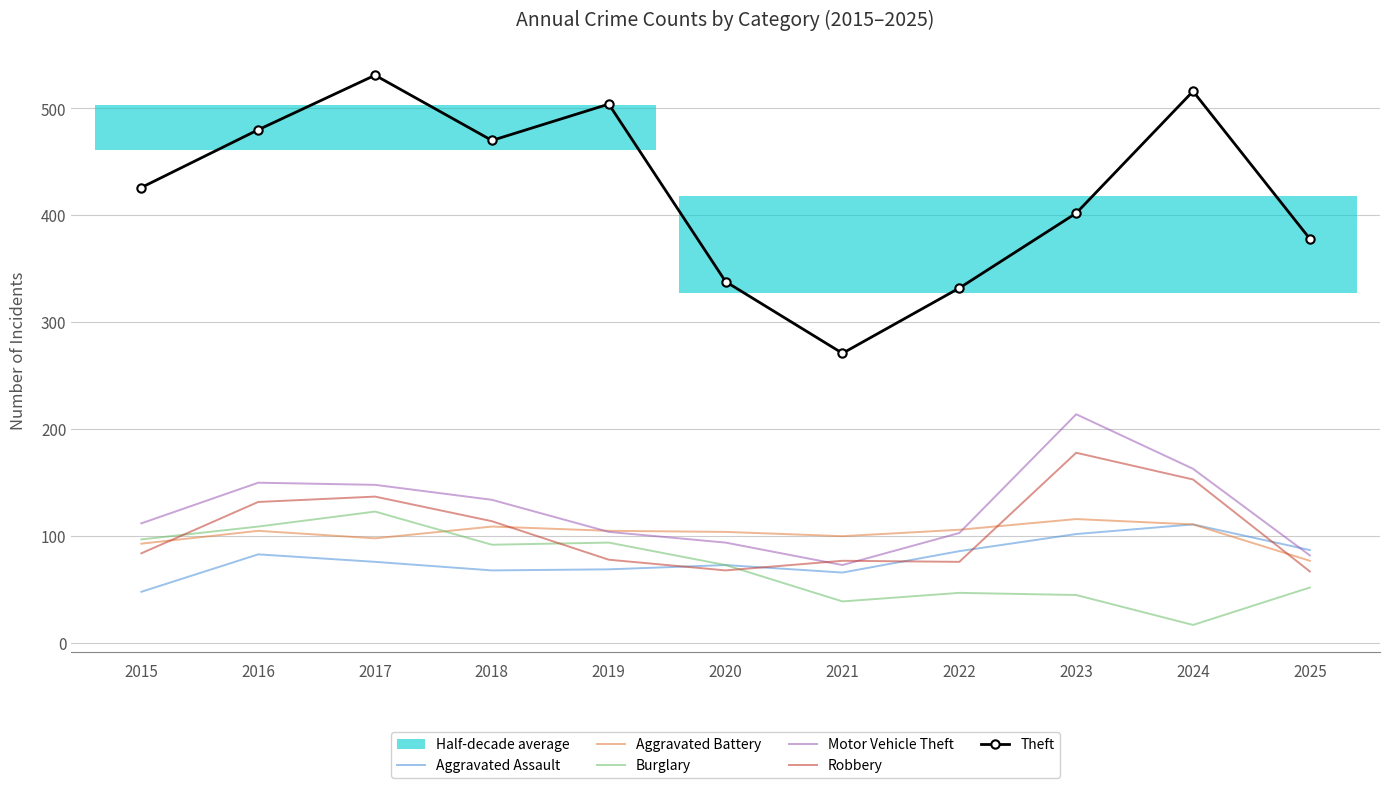

Which series has the largest range (max minus min)?

Theft